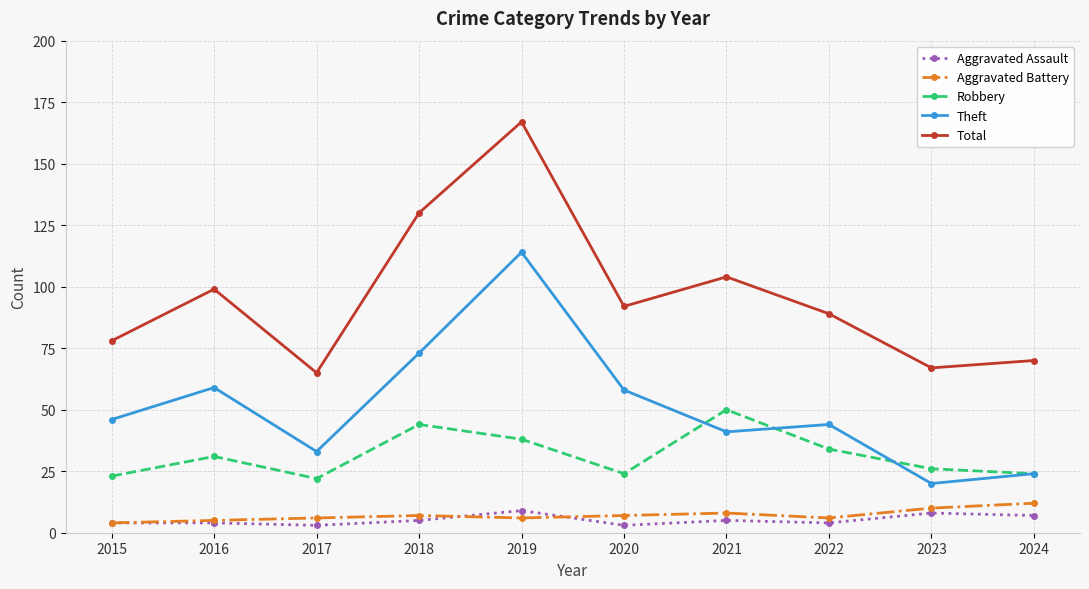

In Aggravated Battery, how many points are lower than both neighbors (excluding endpoints)?

2